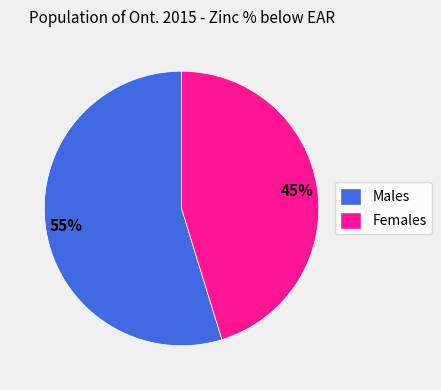

How many slices are in this pie chart?

2